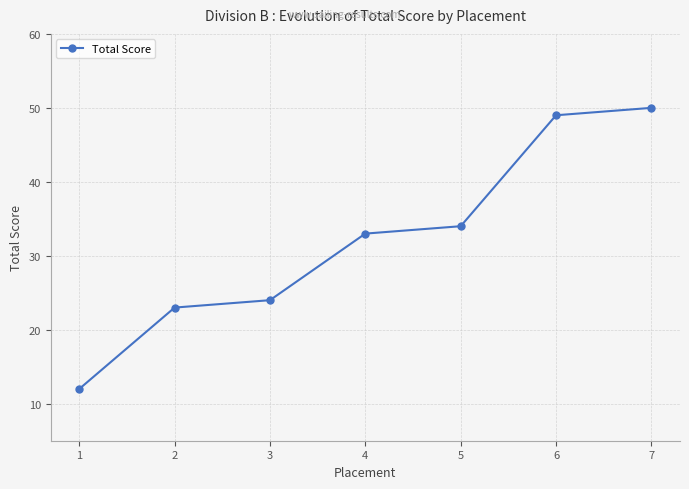

How many lines are shown in the chart?

1